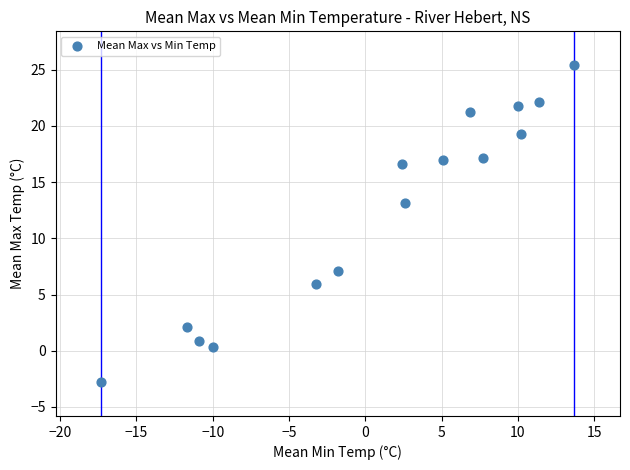

What Y value in the scatter plot is closest to 11?

13.1